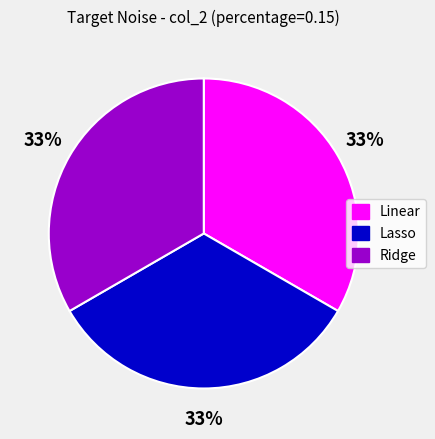

Is the sum of Lasso and Linear greater than half?

Yes